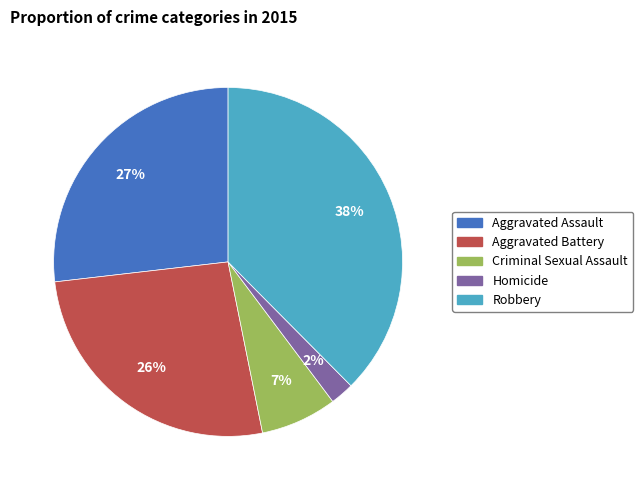

Is there a majority slice in this chart?

No